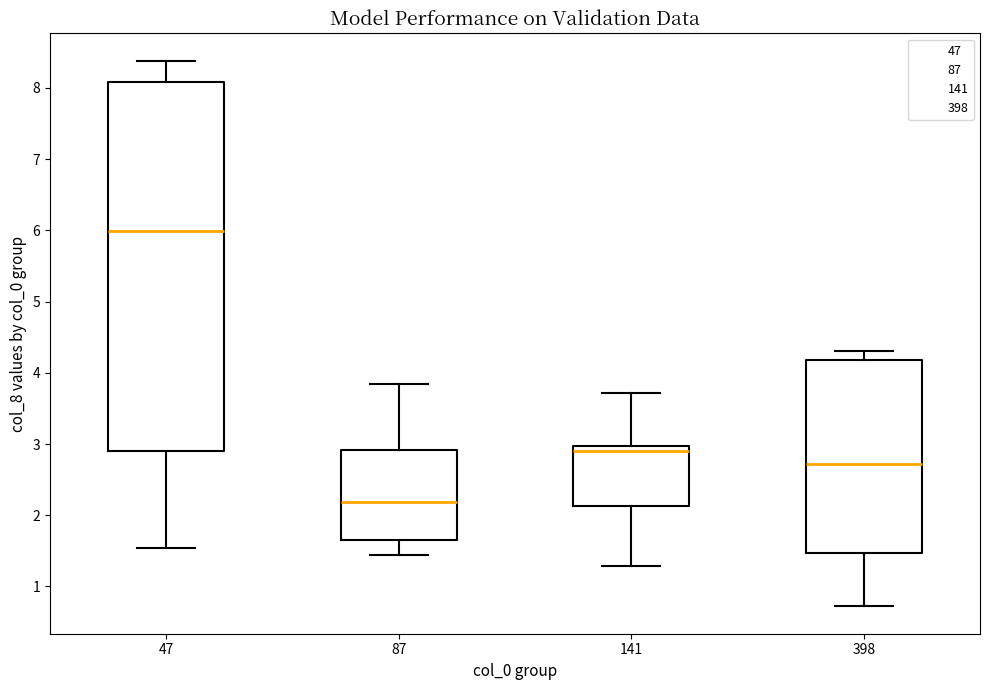

Reading left to right, transcribe this box plot: for each box, give where its median line is, the range the box spans, and where its two whiskers end, as read against the y-axis. The values are not printed on the chart, so give them approximately, as read against the axis.

47: median 6.0, box 2.9 to 8.1, whiskers 1.5 to 8.4
87: median 2.2, box 1.7 to 2.9, whiskers 1.4 to 3.8
141: median 2.9, box 2.1 to 3.0, whiskers 1.3 to 3.7
398: median 2.7, box 1.5 to 4.2, whiskers 0.7 to 4.3